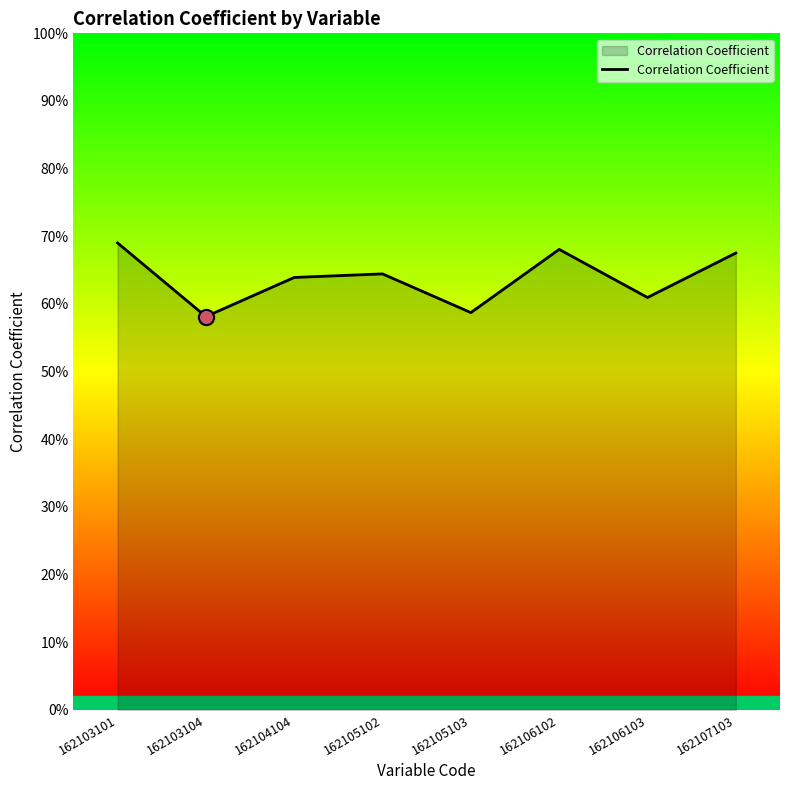

What is the change in value from 162106102 to 162106103?

-0.1